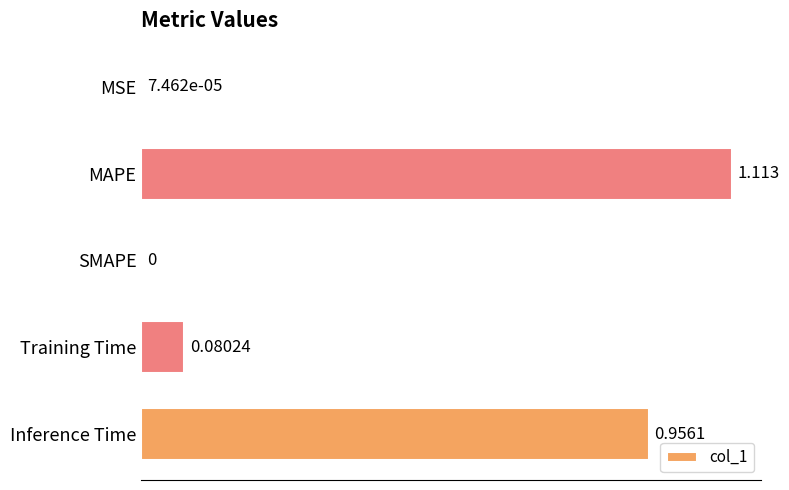

Are the bars horizontal?

Yes